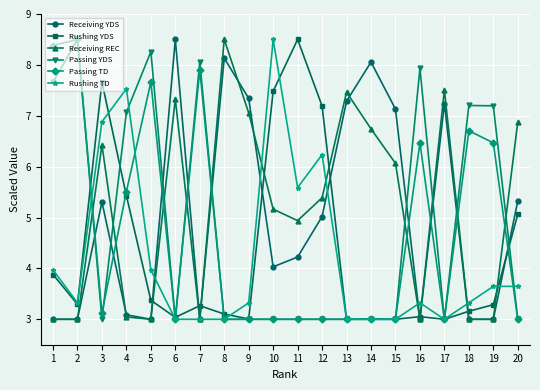

What is the greatest value displayed?

8.5